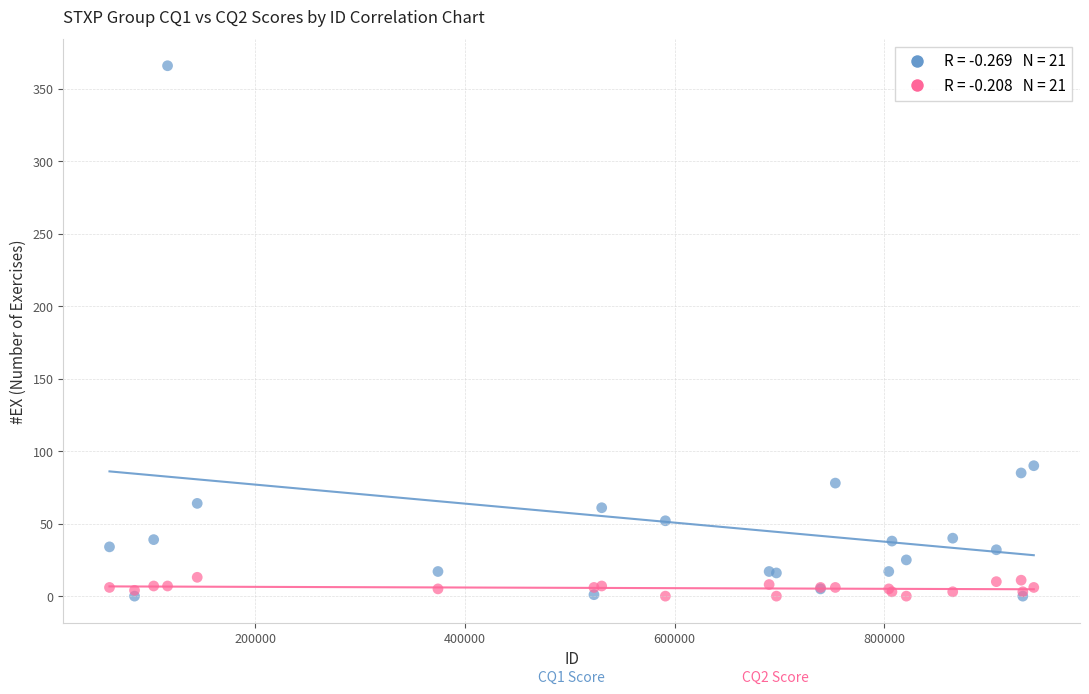

Across all series, what Y value is closest to 183?

90